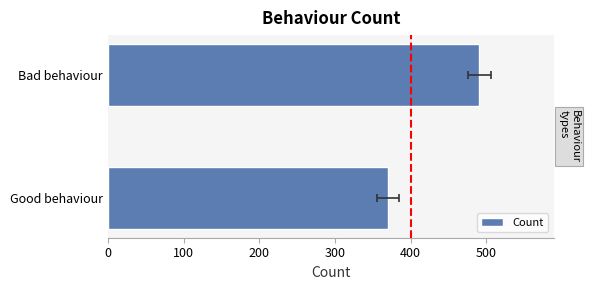

What is the value of the 1st bar from the left?

370